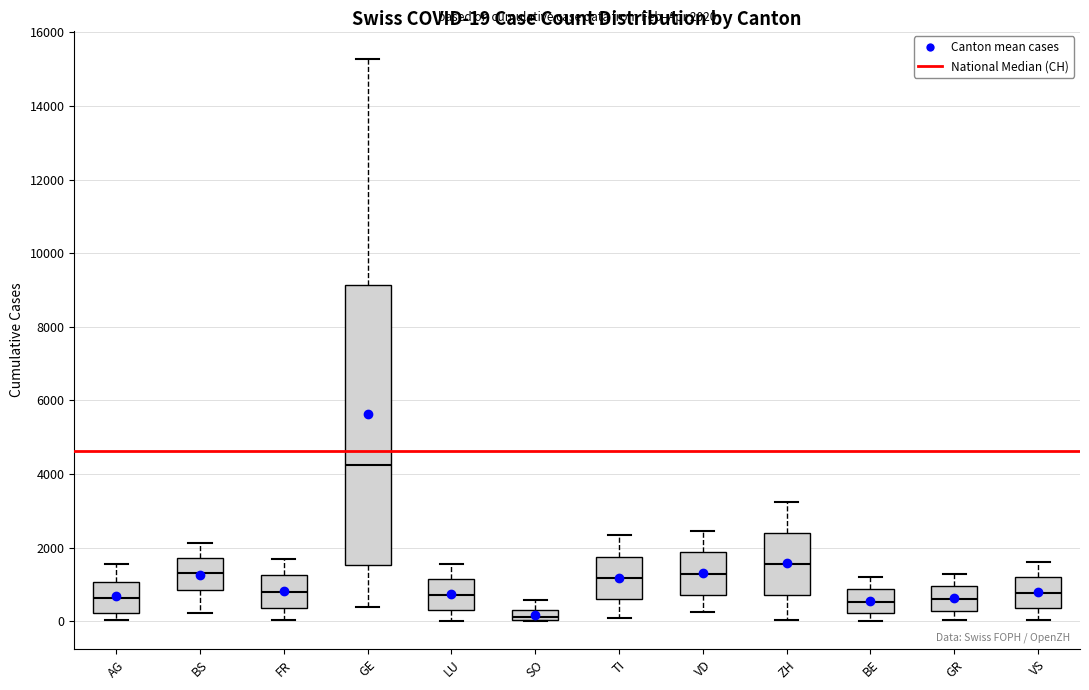

Which box has the highest median line?

GE